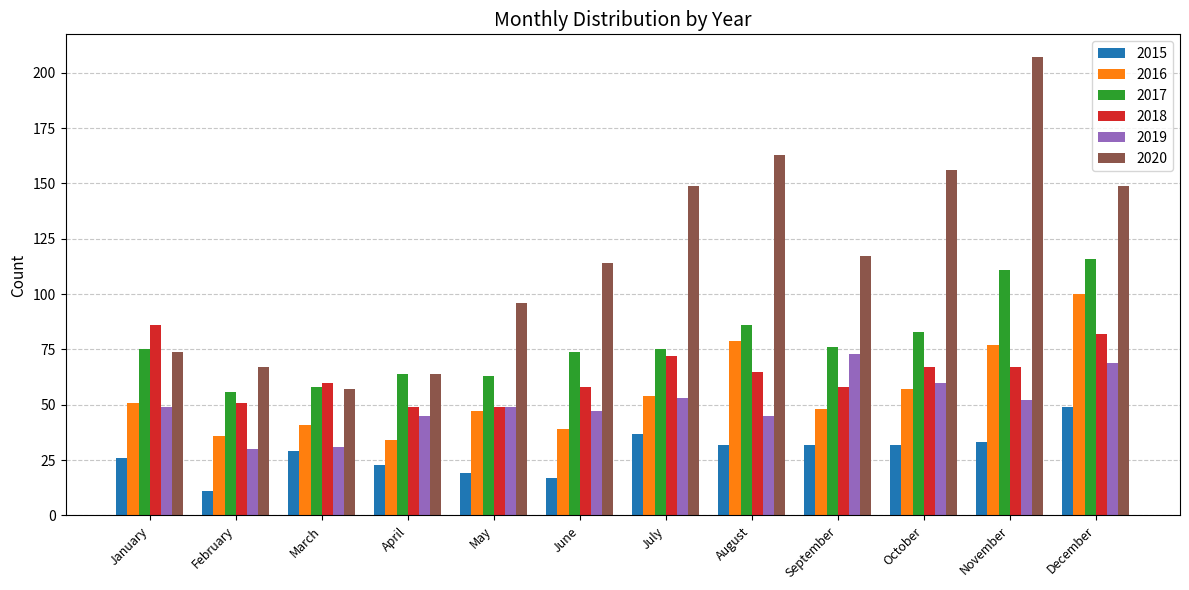

What is the difference between the 2015 values at December and October?

17